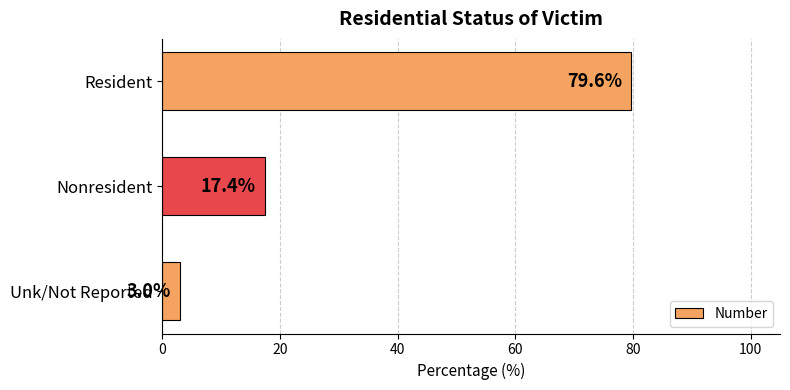

List the labels in order of value, largest first.

Resident, Nonresident, Unk/Not Reported